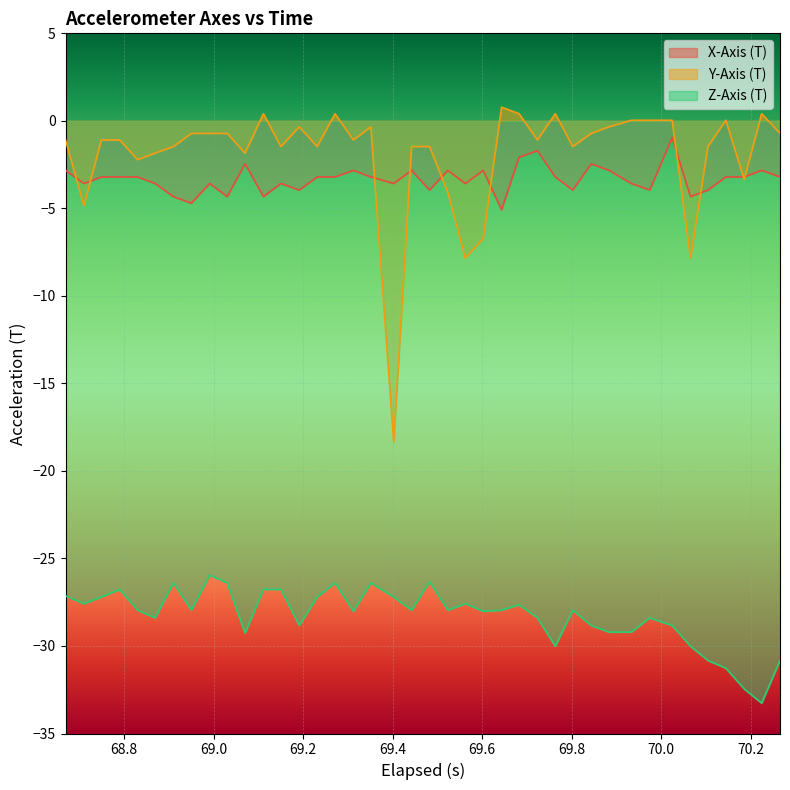

List the series in order of their peak value, lowest first.

Z-Axis (T), X-Axis (T), Y-Axis (T)